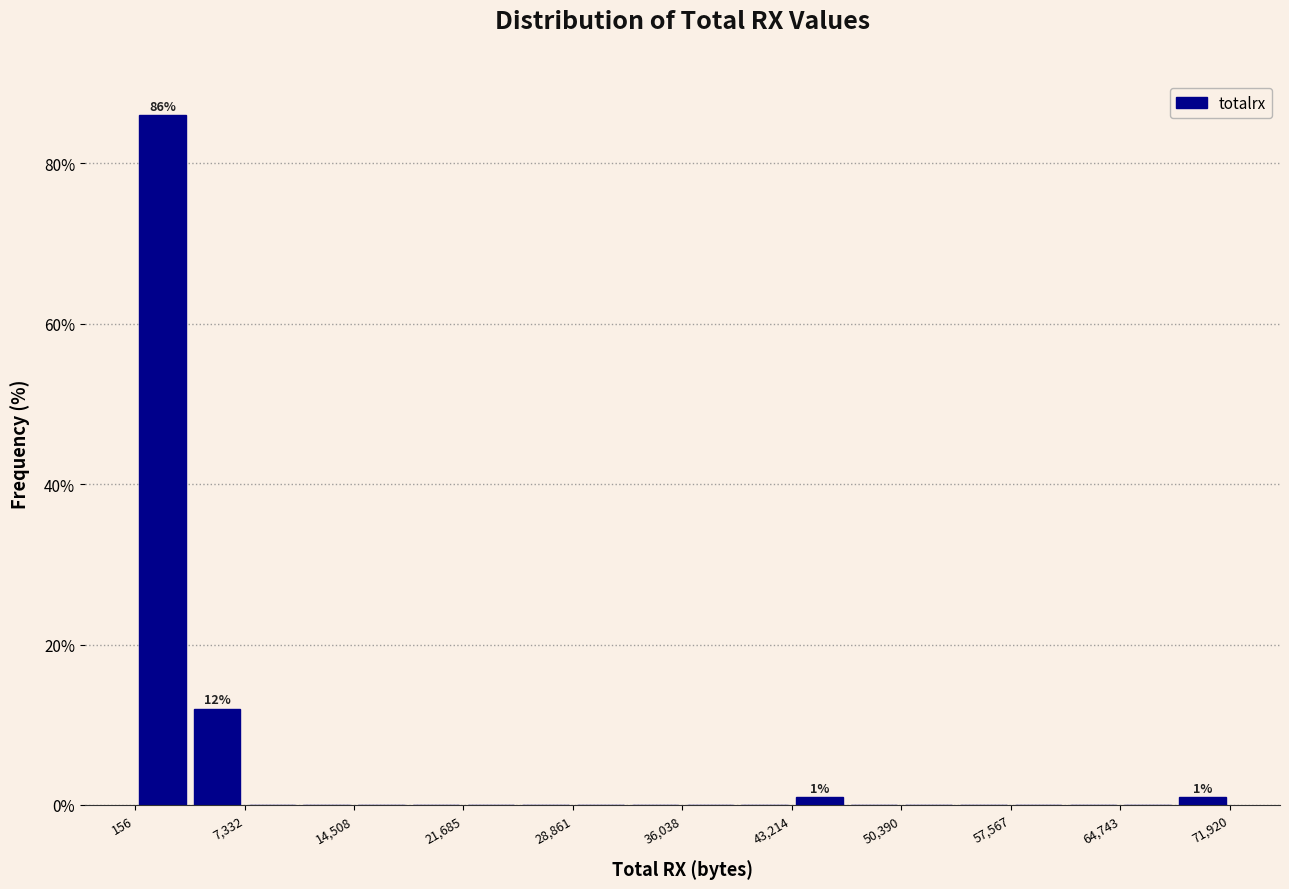

Read against the x-axis, roughly where is the centre of the tallest bar?

2000